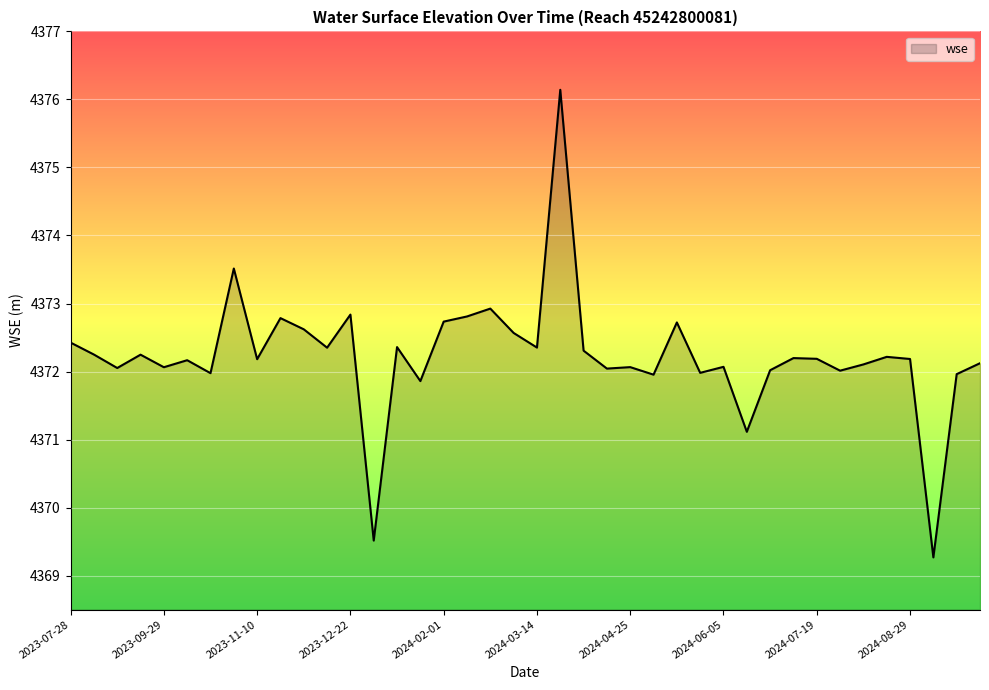

What is the minimum value shown in the chart?

4369.3